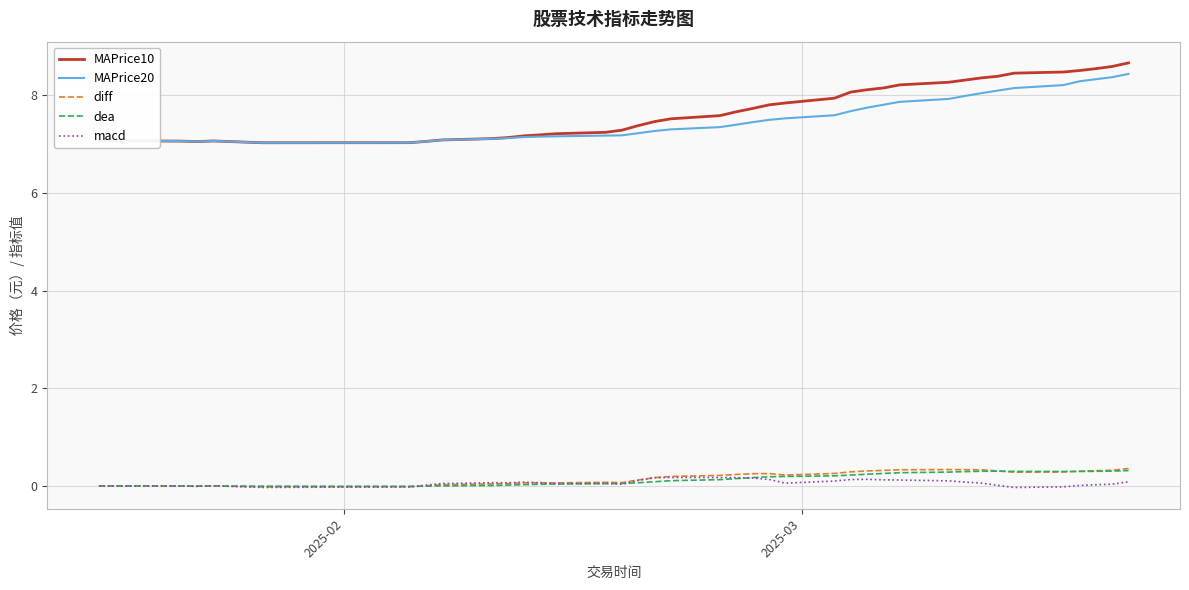

What is the maximum value for diff?

0.4